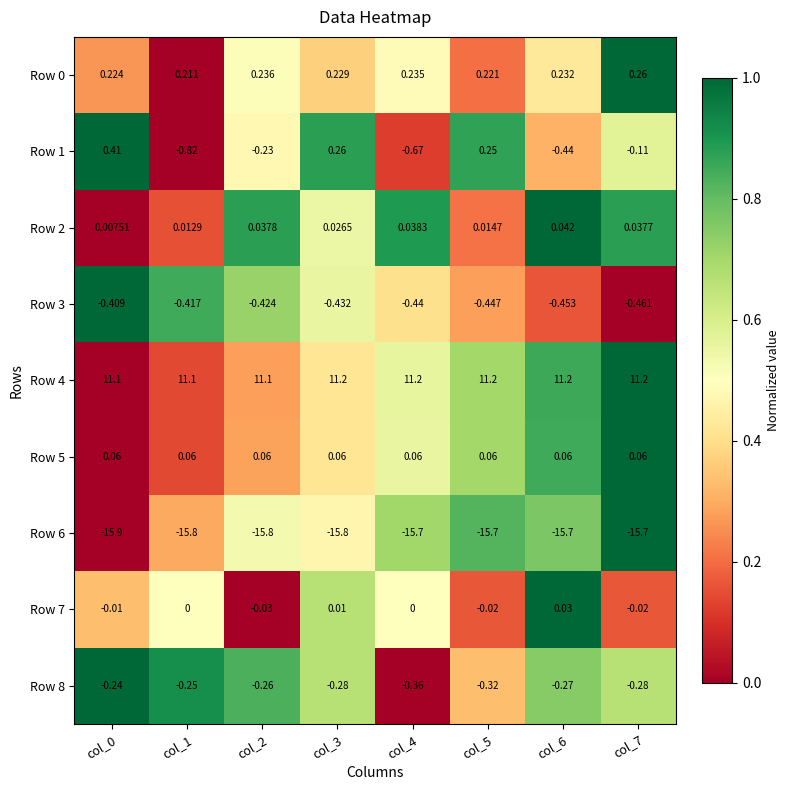

Is the value of Row 8 at col_3 greater than the value of Row 7 at col_2?

No